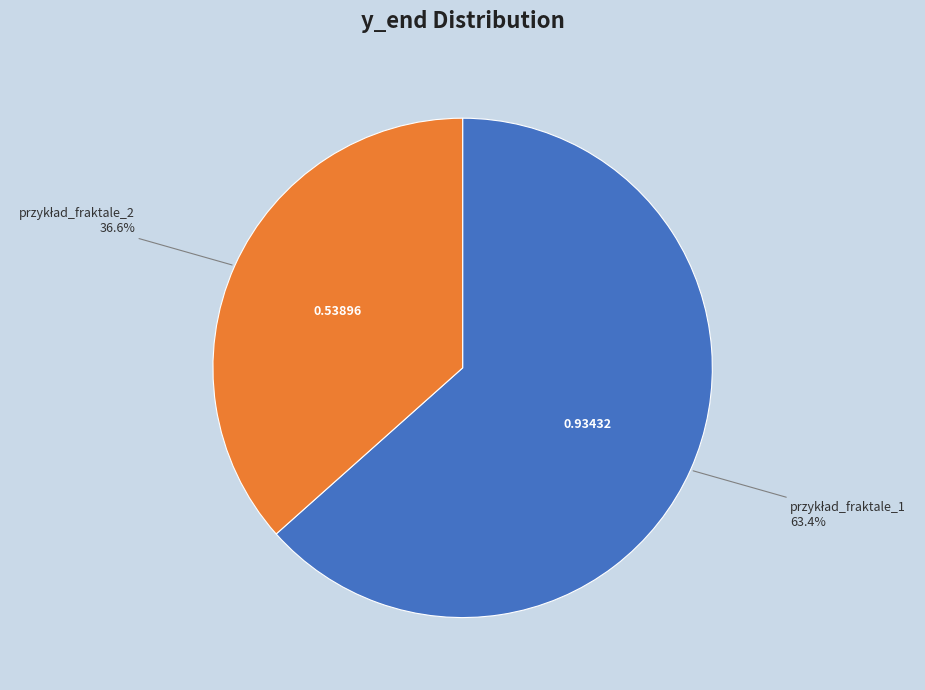

Is there any slice that represents more than half of the pie?

Yes